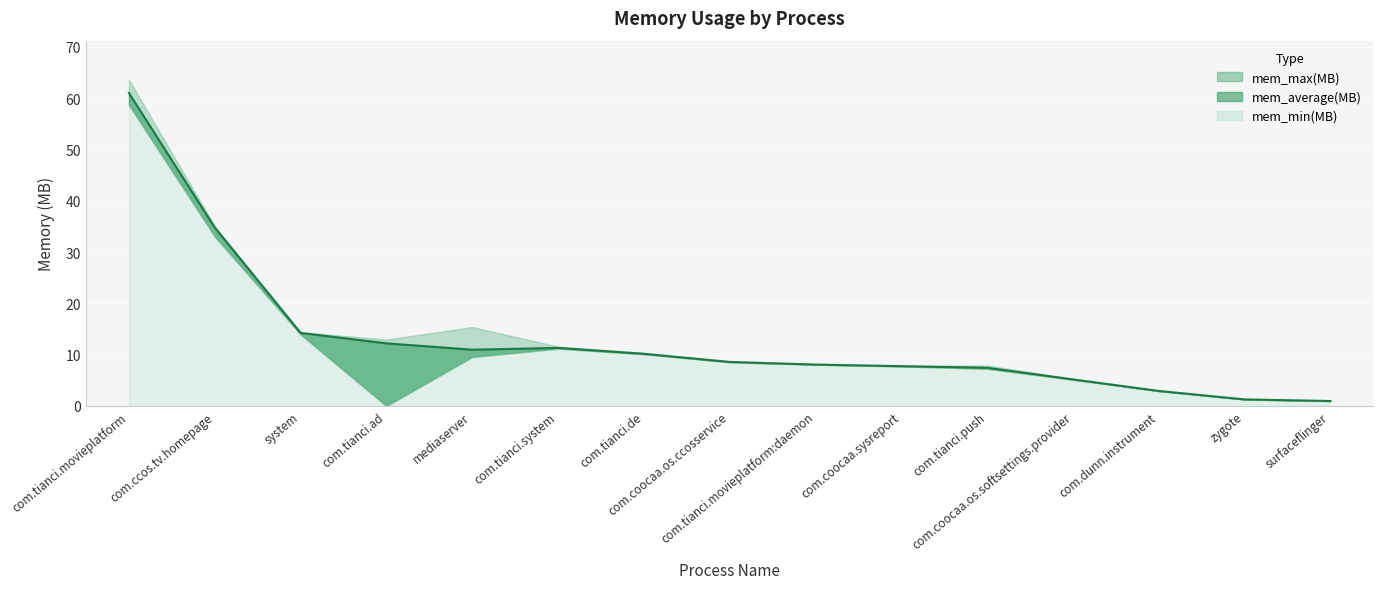

How many data points in mem_average(MB) are less than 8?

6